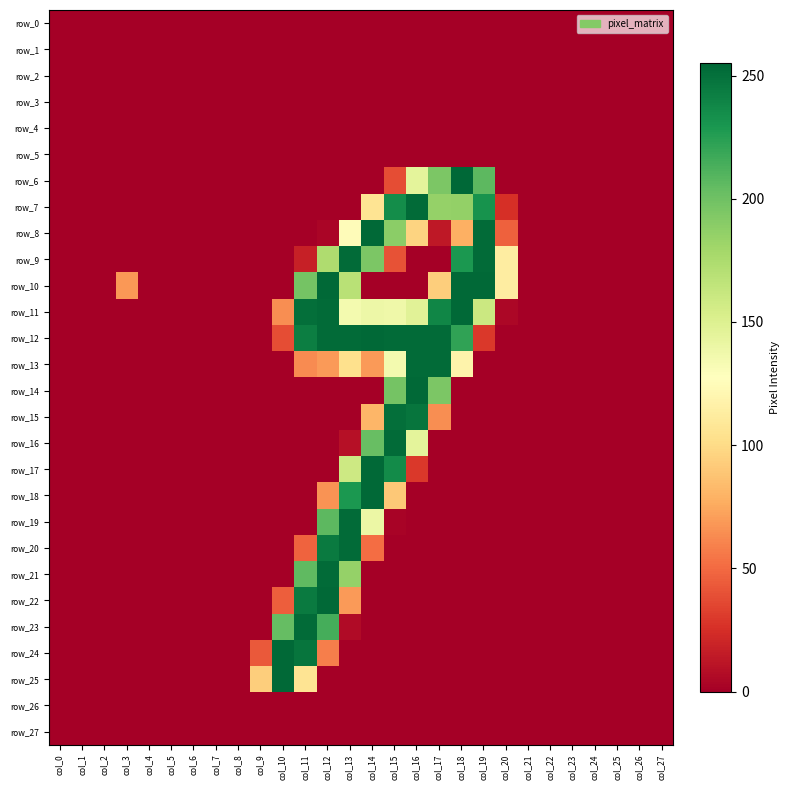

True or false: row_24 has a value of 0 at col_13.

True